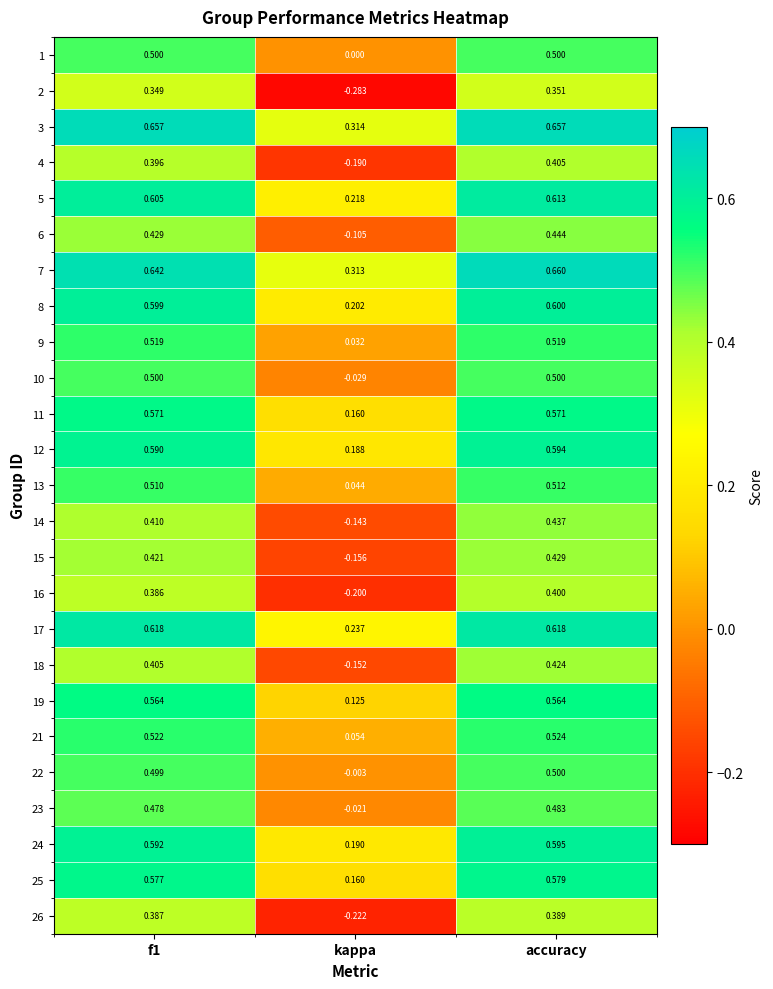

At which category is the sum across all series the highest?

accuracy